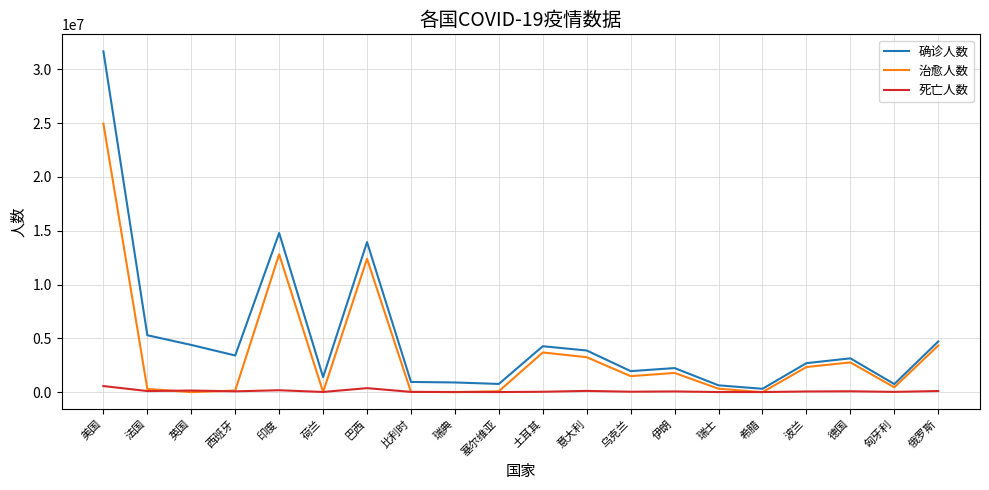

What value does the 治愈人数 series have at 英国?

539